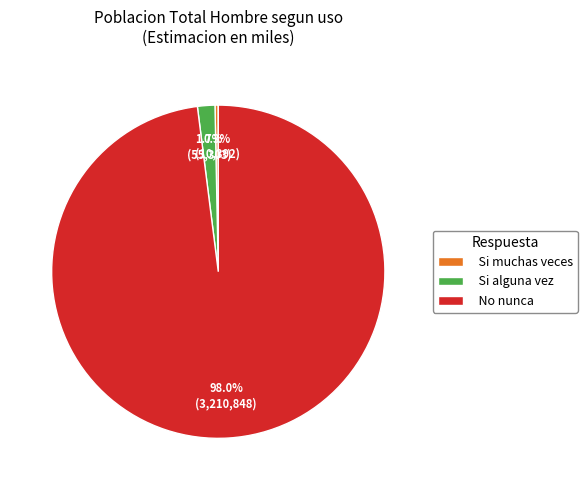

To the nearest percent, what is the difference between the largest and smallest slice percentages?

98%